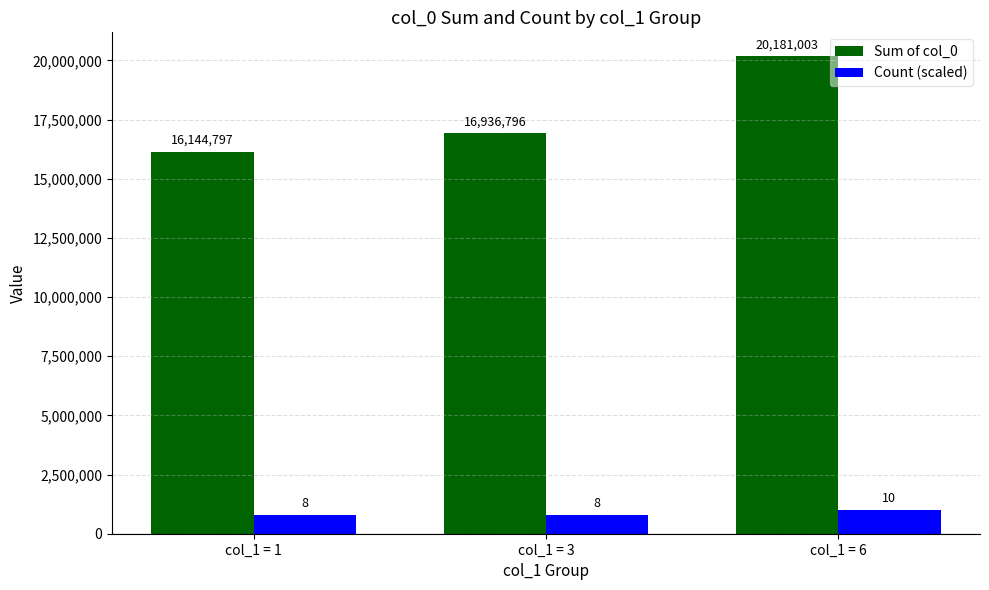

Which series changed the most between col_1 = 3 and col_1 = 6?

Sum of col_0